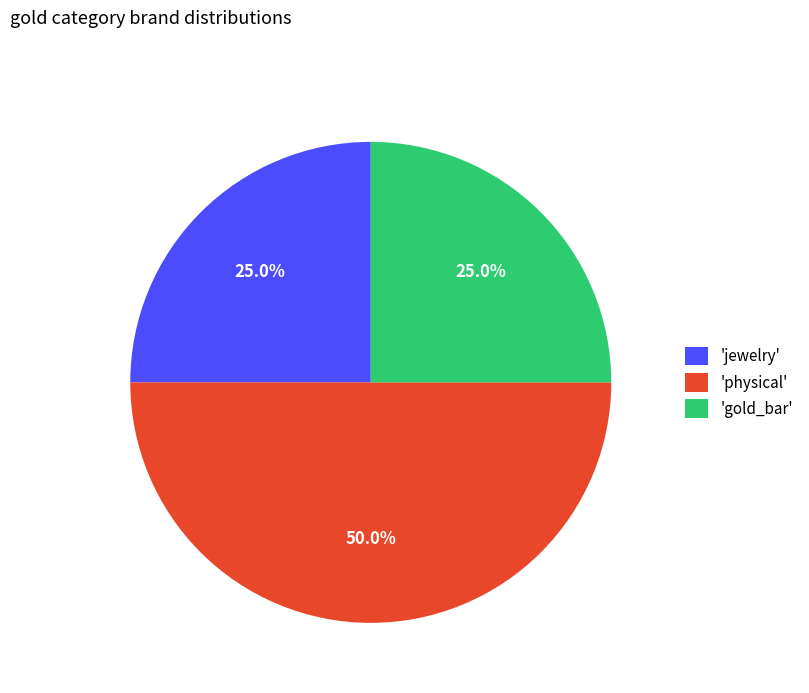

Count the number of slices in the pie.

3